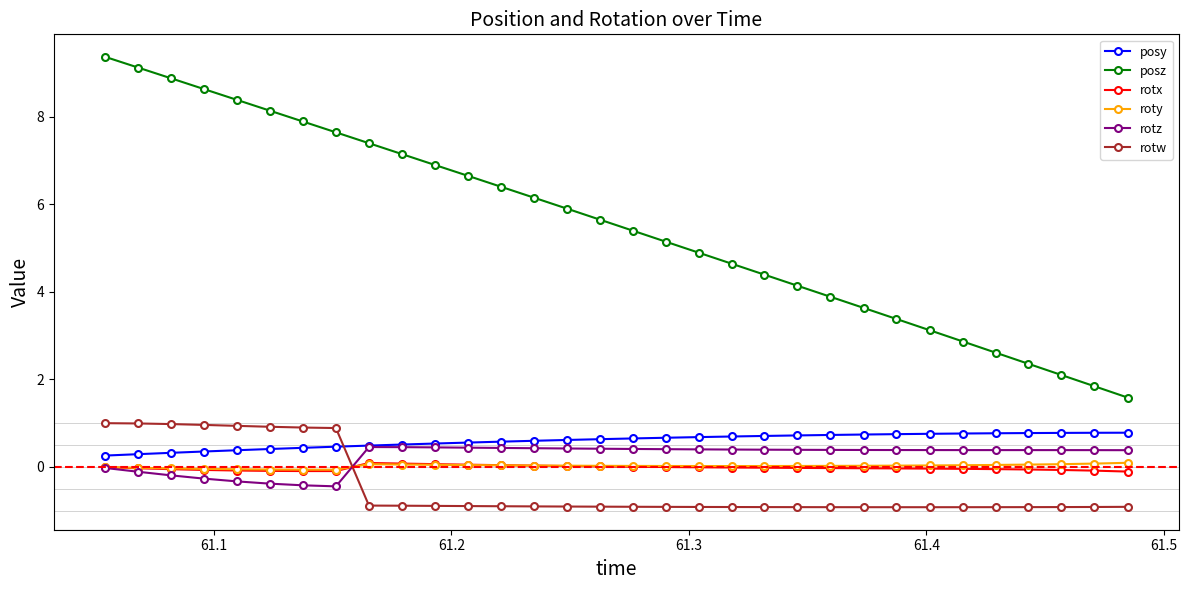

At how many categories does at least one series exceed 3?

26